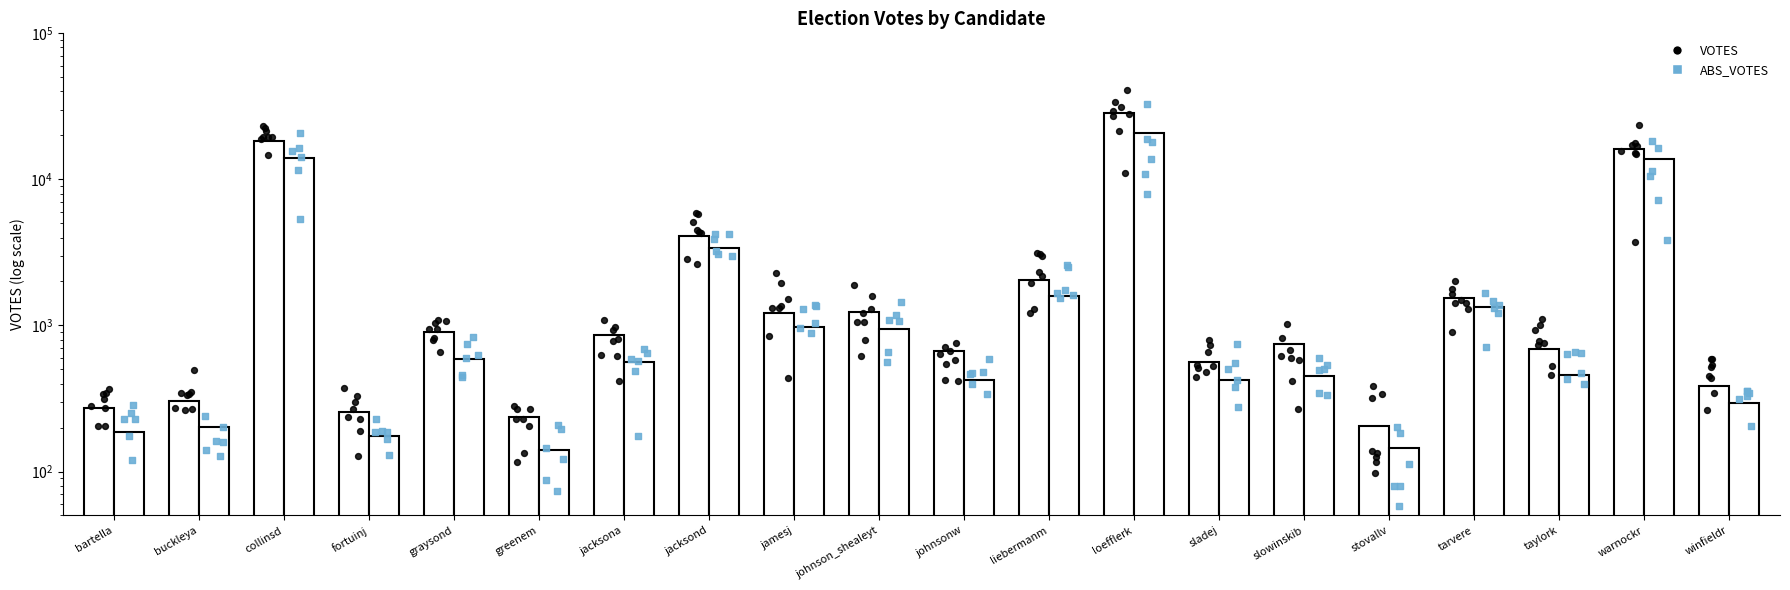

What are all the series names shown in the legend?

VOTES, ABS_VOTES